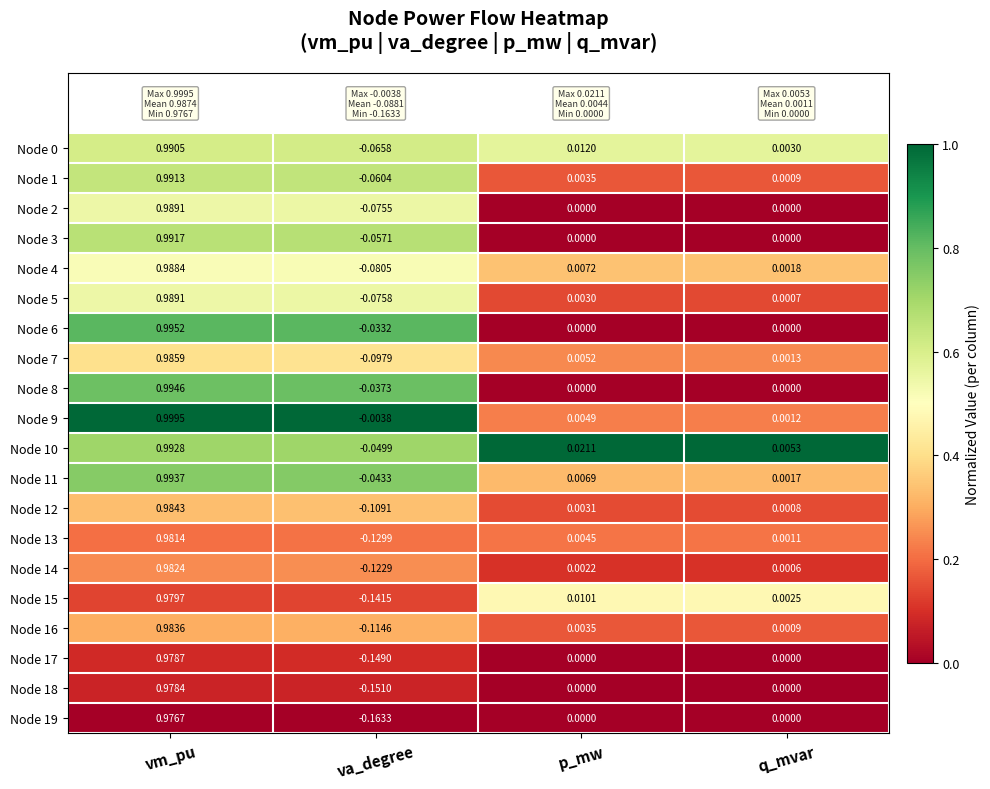

List the labels in order of Node 15 value, largest first.

vm_pu, p_mw, q_mvar, va_degree